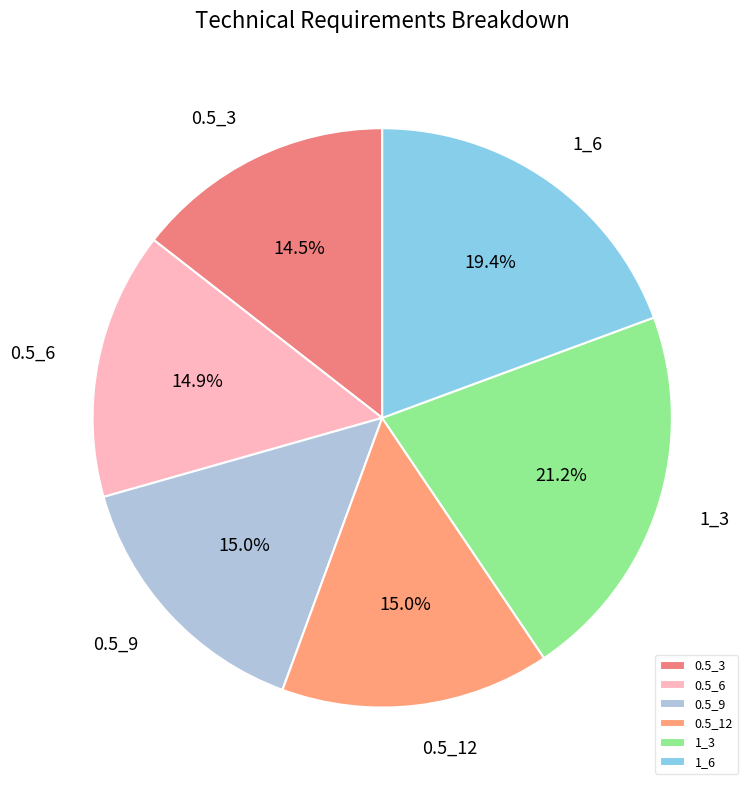

Does 0.5_12 represent more than half of the total?

No